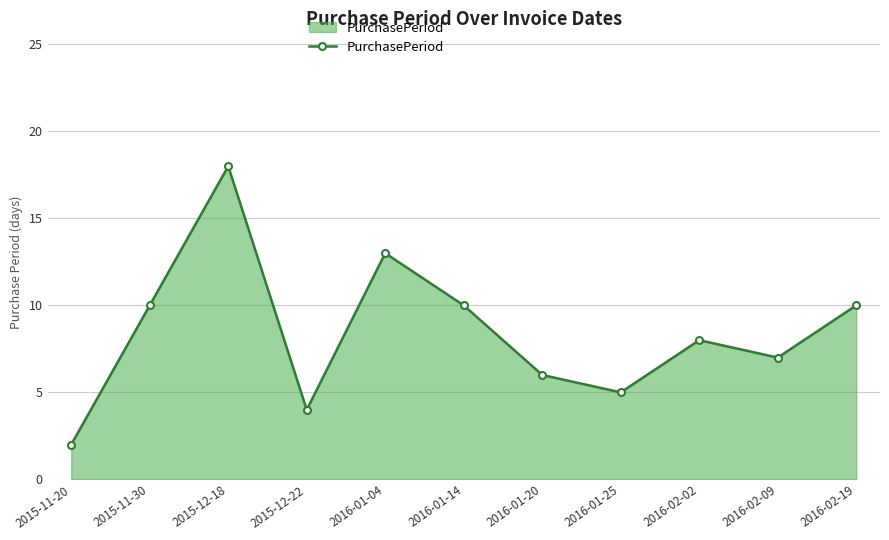

What is the difference between the values at 2016-01-04 and 2015-12-18?

5